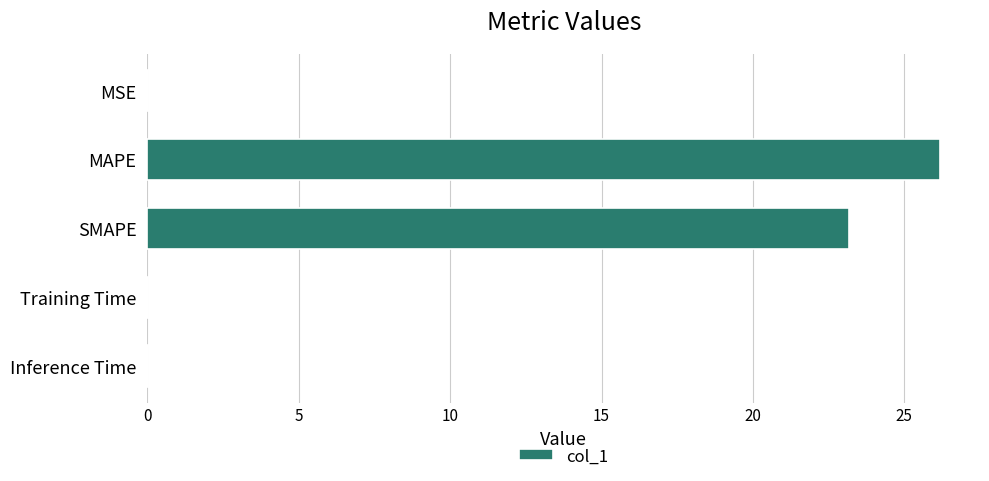

What is the sum of all values?

49.4